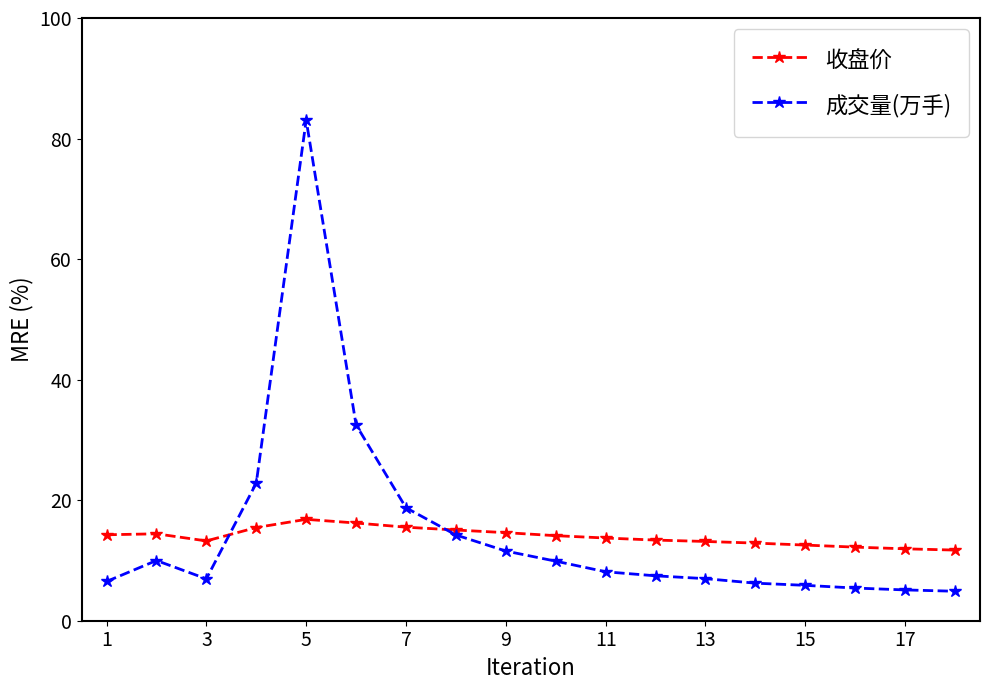

What is the lowest value of the 收盘价 series?

11.7